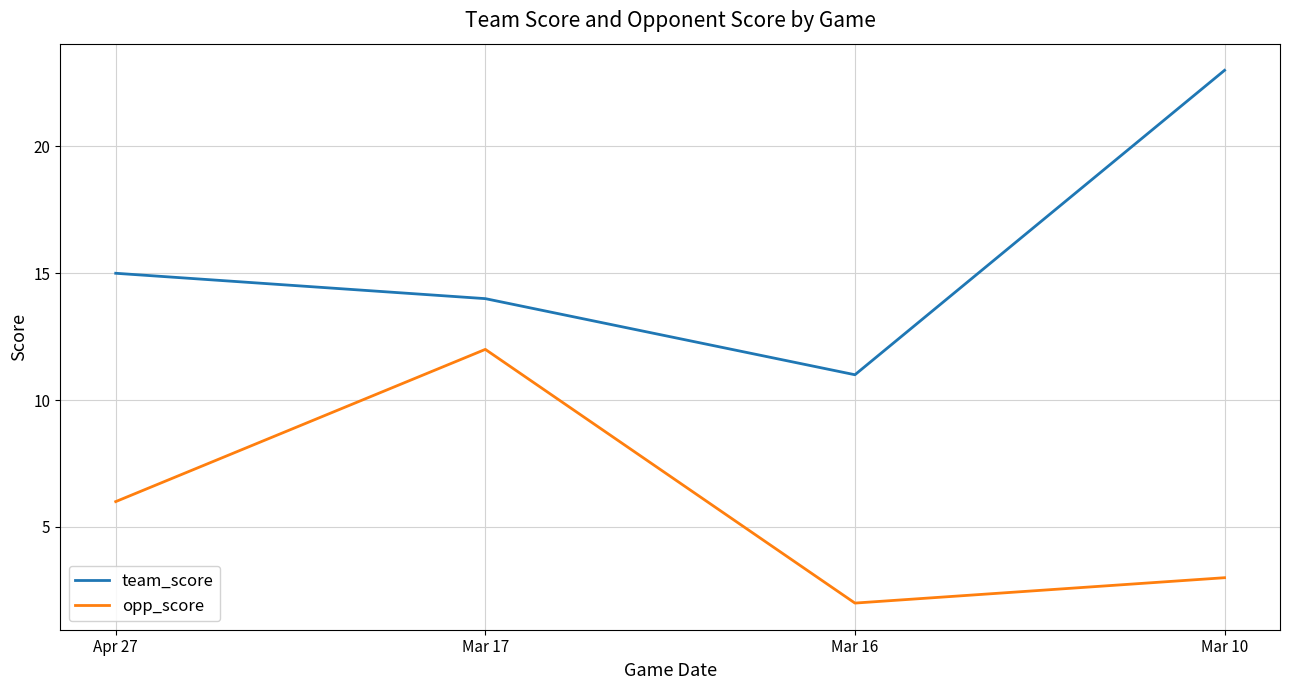

True or false: team_score has a value of 15 at Apr 27.

True